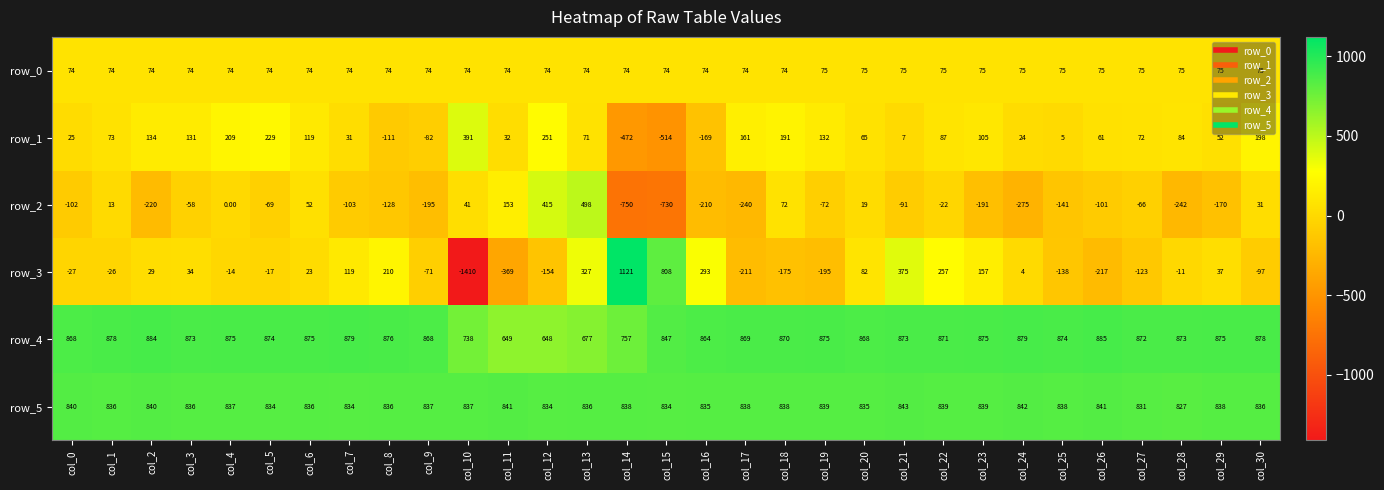

Where is row_4 nearest to the value 766?

col_14